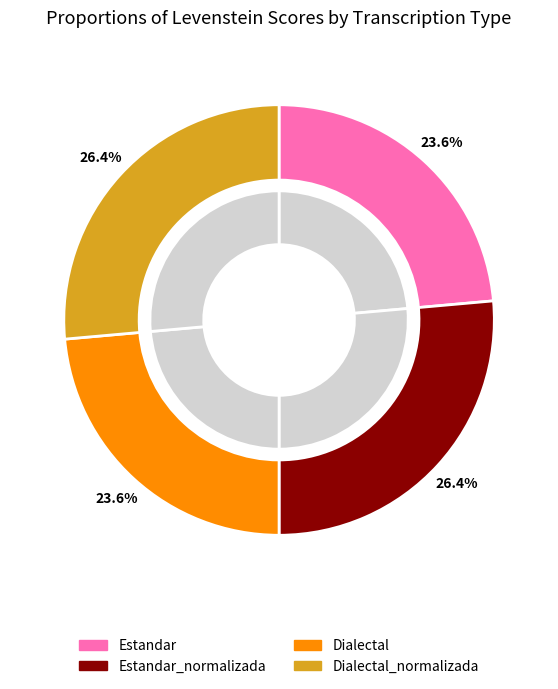

What percentage is NOT represented by Dialectal?

76.4%